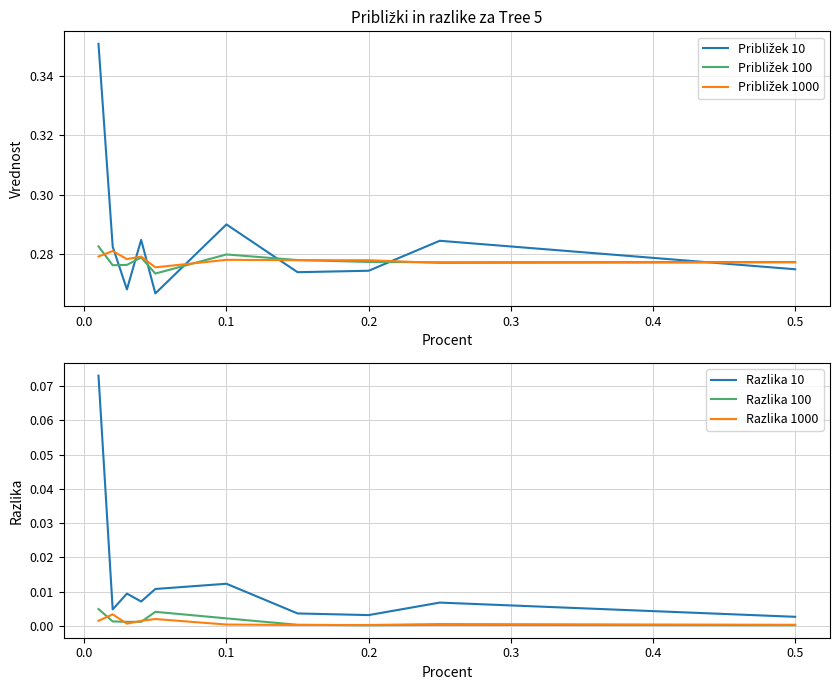

Does the chart display data point markers on the line(s)?

No